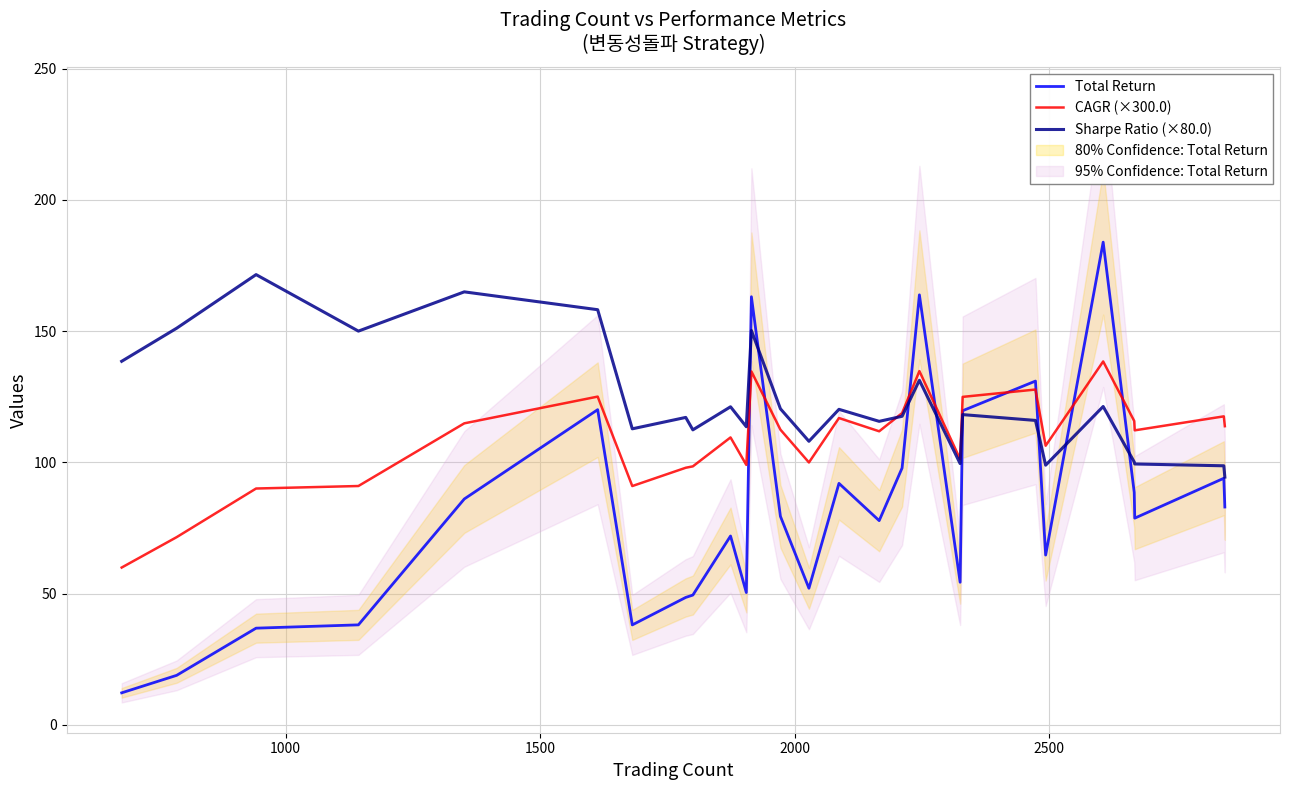

What is the highest value of the CAGR (×300.0) series?

138.4